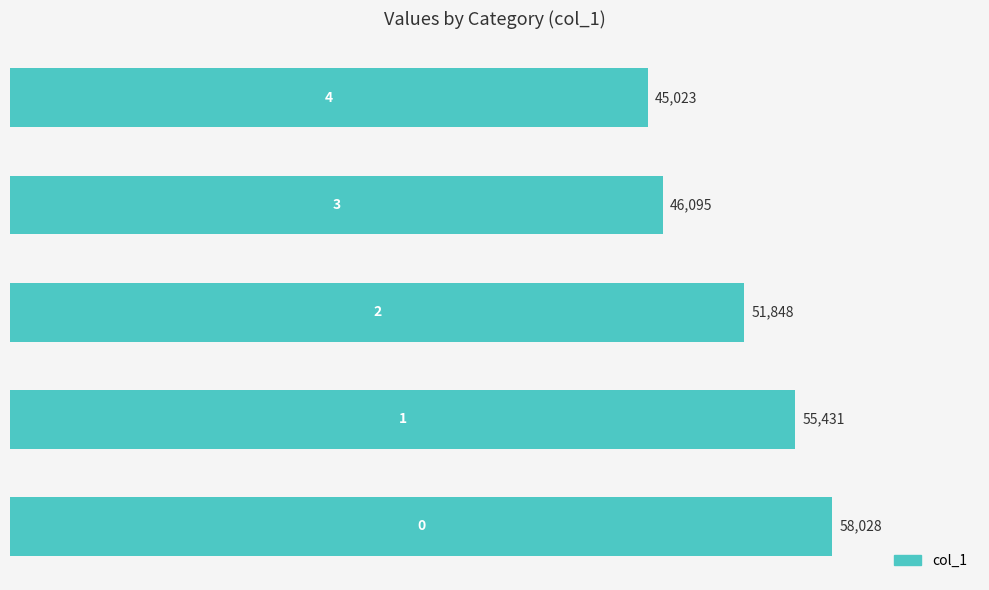

What is the difference between the second highest and minimum values?

10408